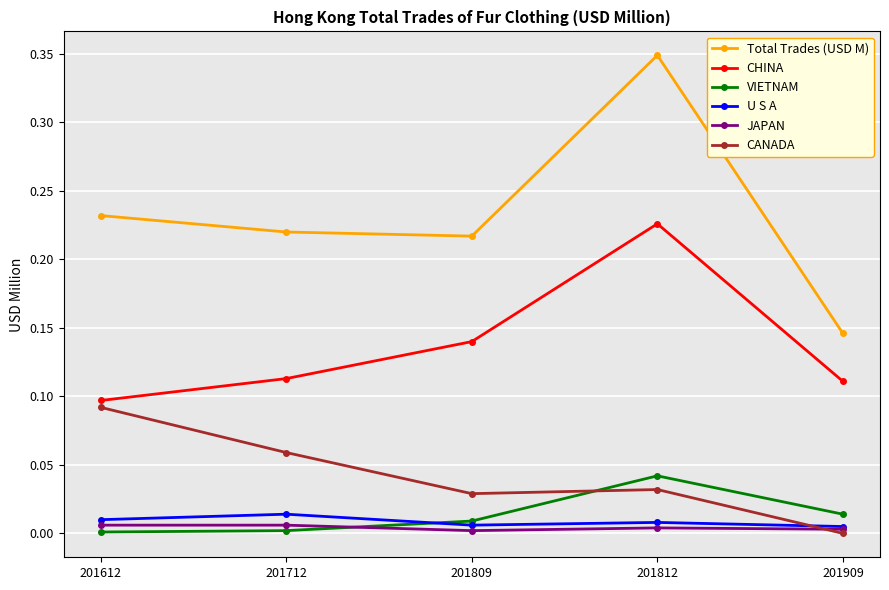

Count the U S A values in the range 0 to 1.

5